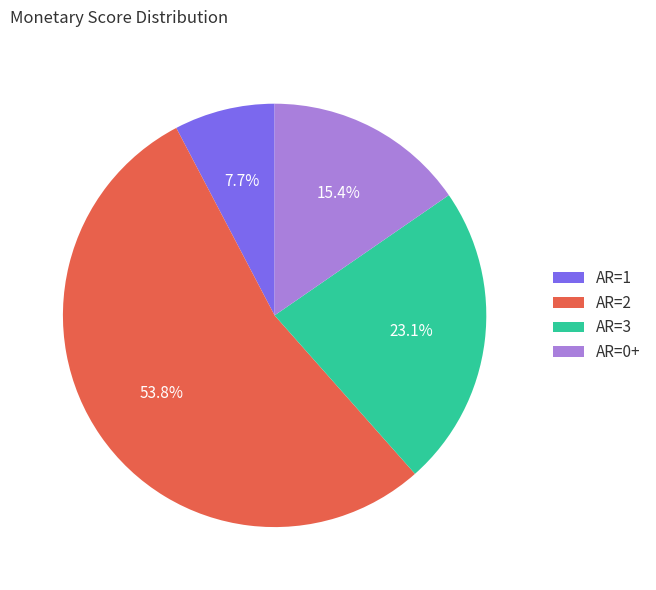

What portion of the pie excludes AR=0+?

84.6%